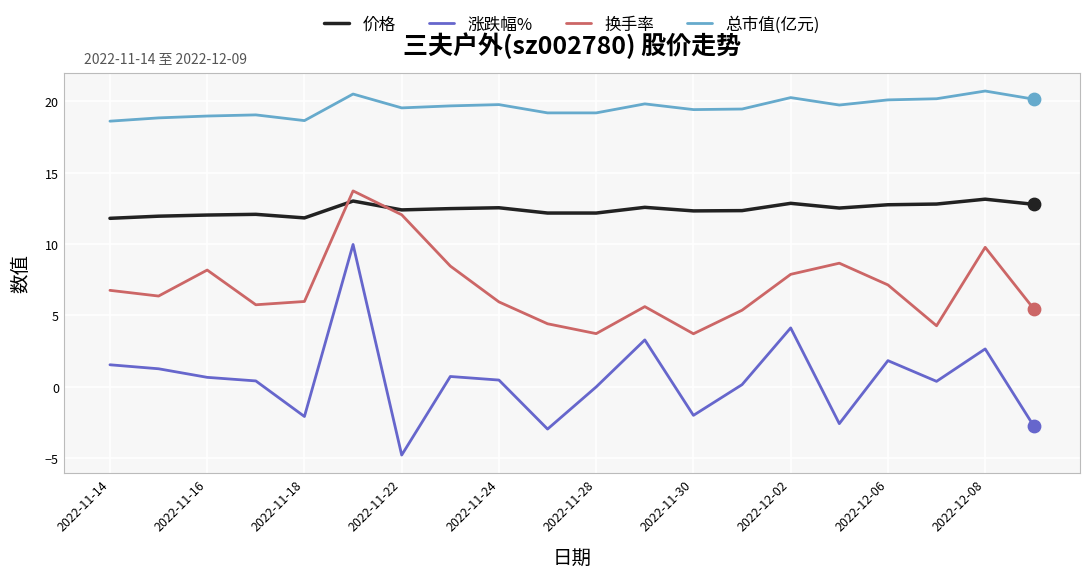

What is the lowest value of the 总市值(亿元) series?

18.6